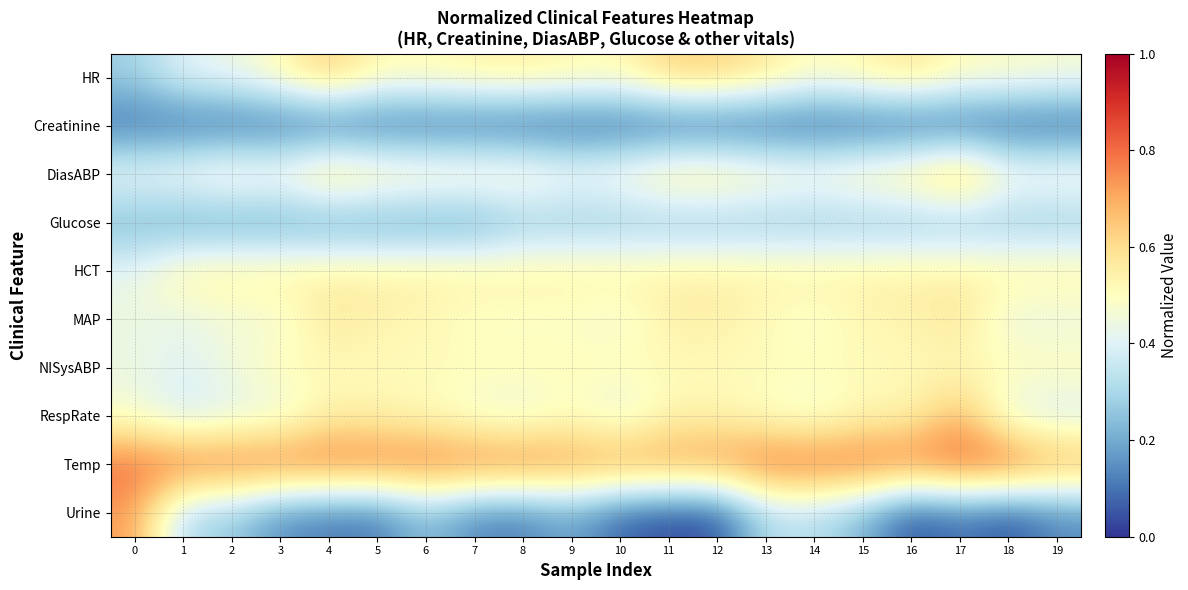

Which label corresponds to the smallest value in the chart?

11